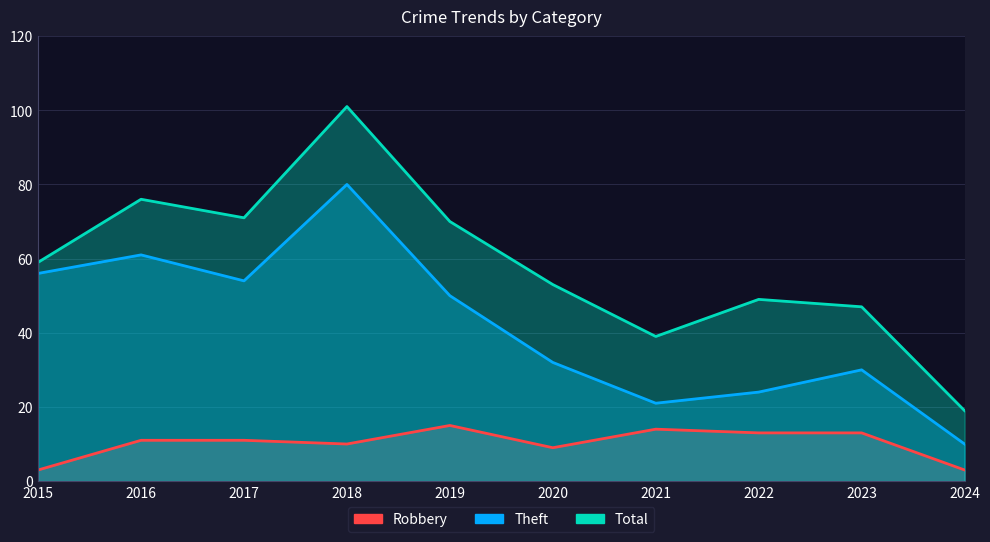

What is the sum of all Robbery values?

102